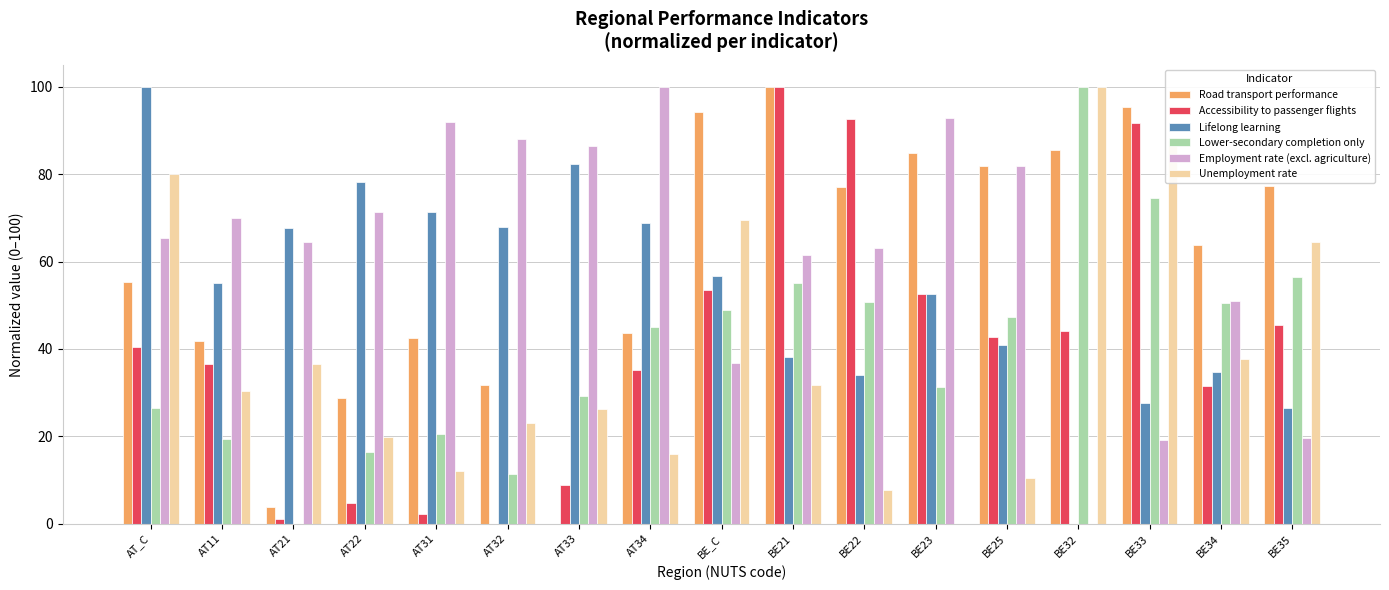

Where is Road transport performance nearest to the value 50?

AT_C